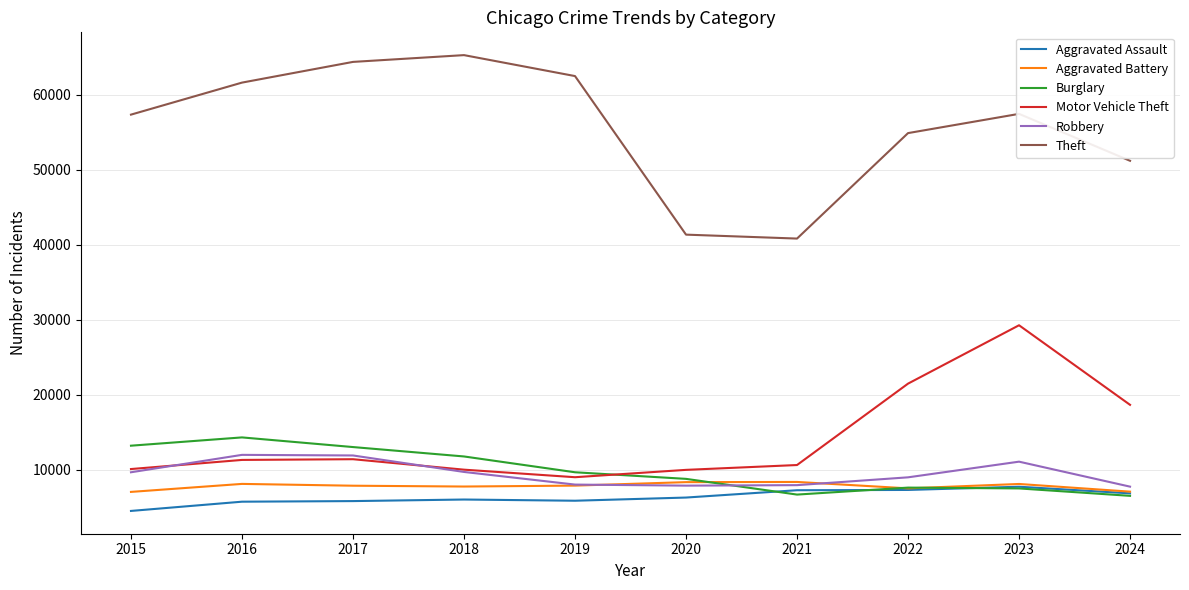

The value of Robbery at 2016 is 11960. True or false?

True